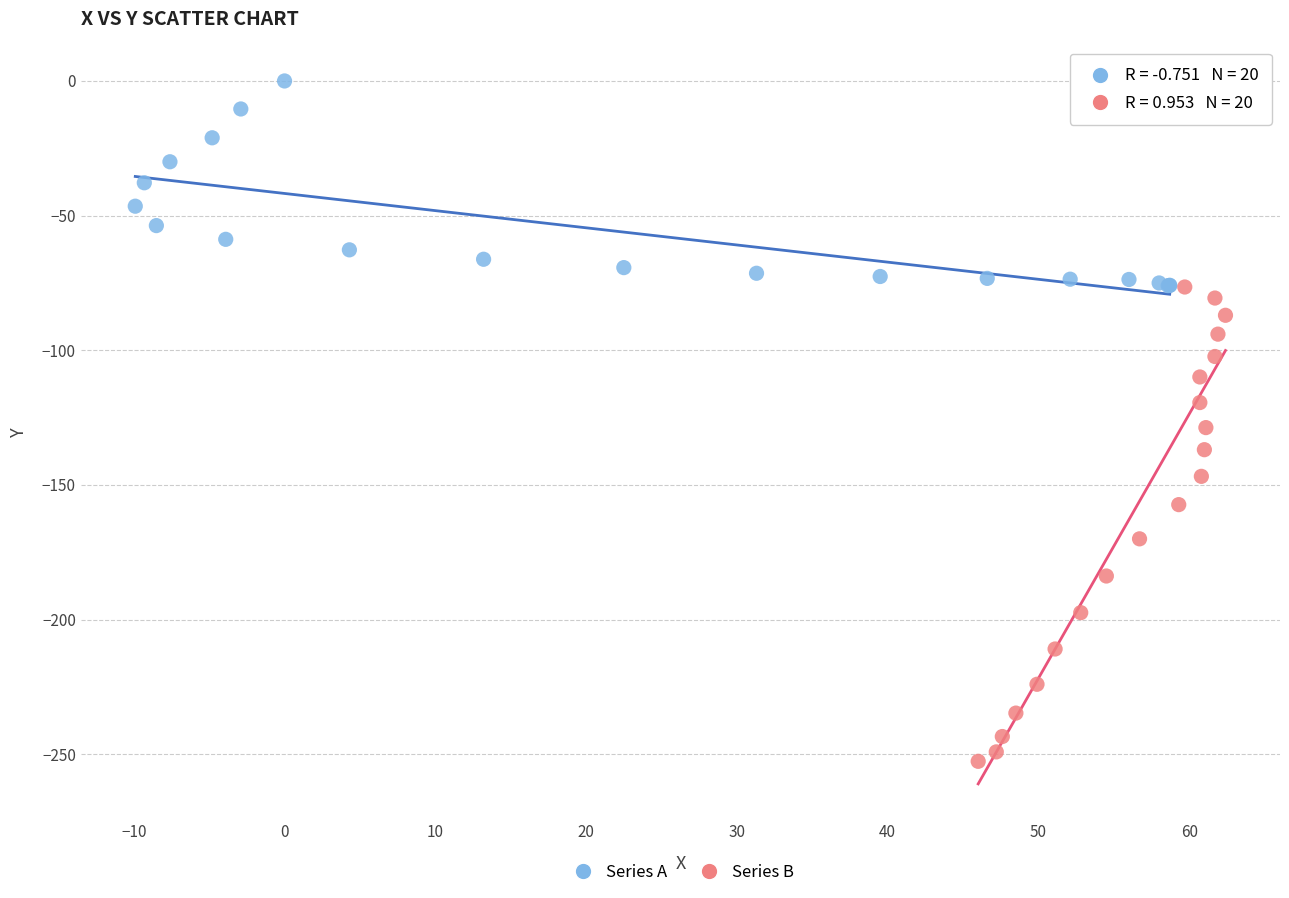

Which series contains the highest Y value?

Series A